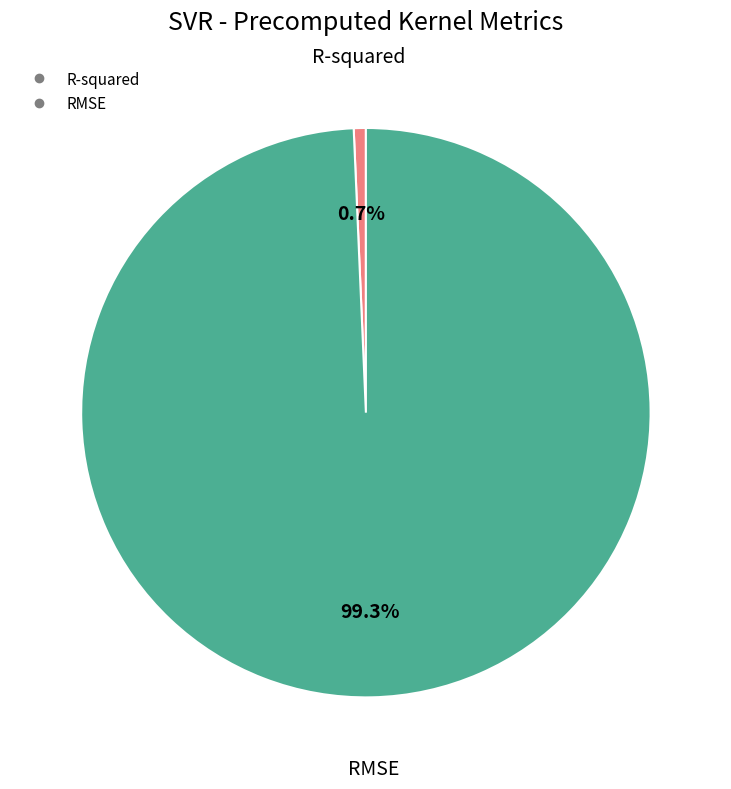

Rank the categories by value from lowest to highest.

R-squared, RMSE